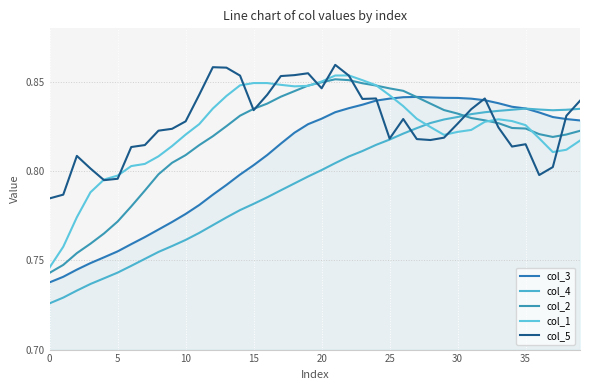

What is the label of the 38th point from the left?

37